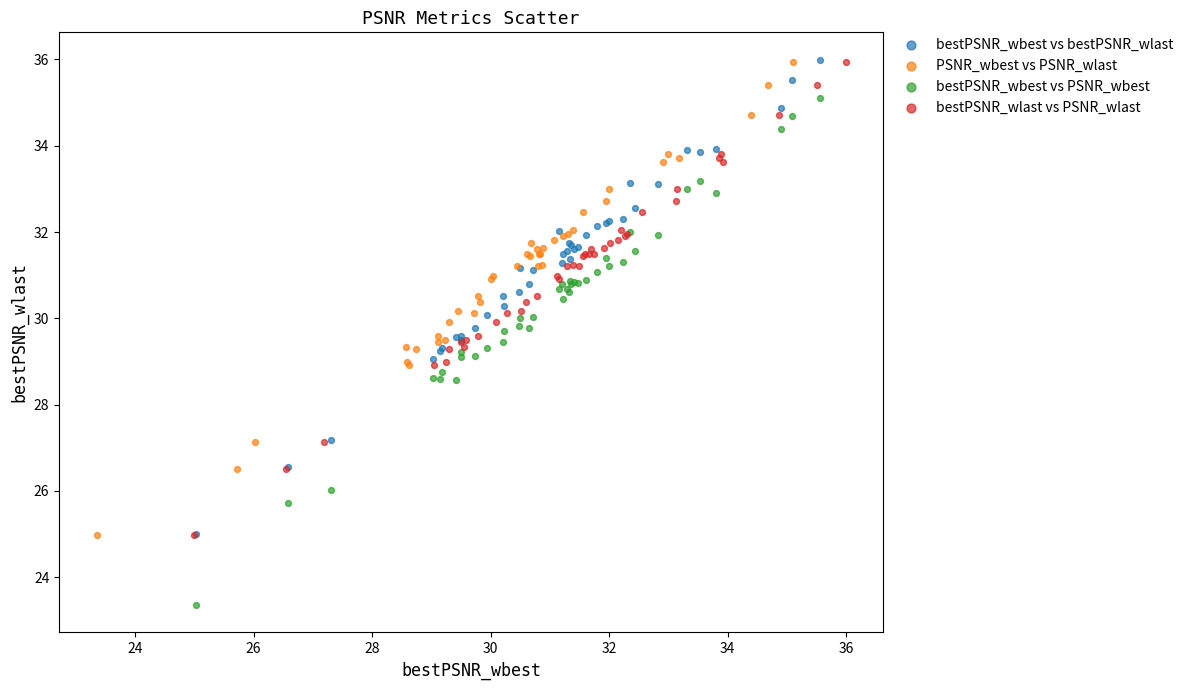

Which series contains the lowest Y value?

bestPSNR_wbest vs PSNR_wbest